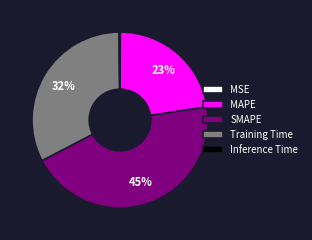

Is there a majority slice in this chart?

No